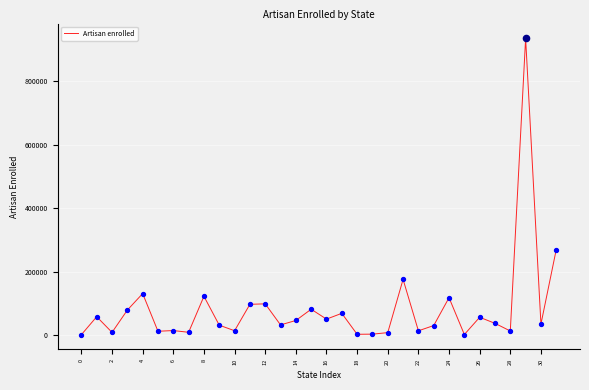

What is the difference between the maximum and minimum values?

933612